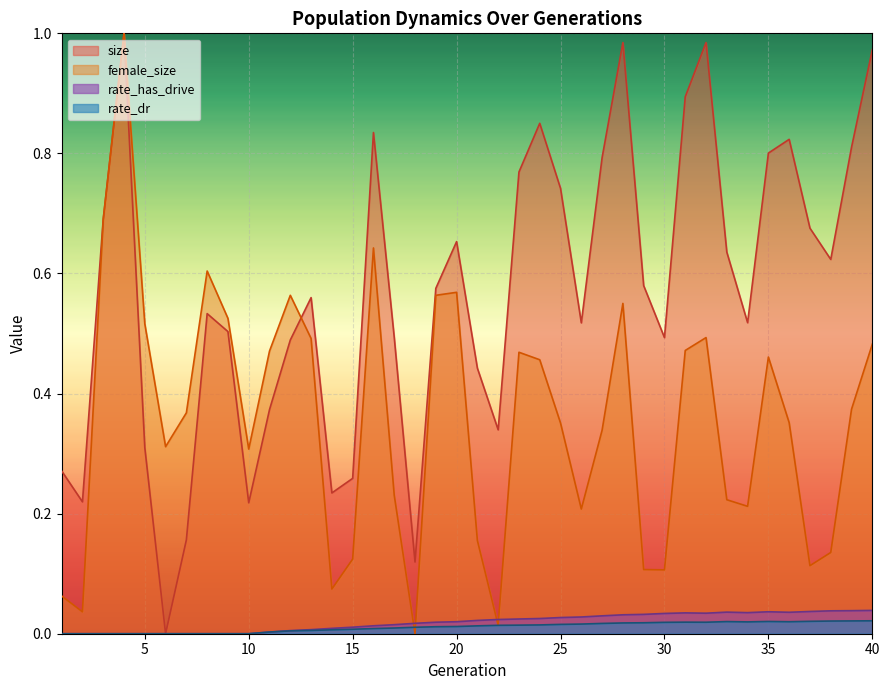

Reading left to right, extract all data points from this chart.

size: 1=0.3	2=0.2	3=0.7	4=1.0	5=0.3	6=0.0	7=0.2	8=0.5	9=0.5	10=0.2	11=0.4	12=0.5	13=0.6	14=0.2	15=0.3	16=0.8	17=0.5	18=0.1	19=0.6	20=0.7	21=0.4	22=0.3	23=0.8	24=0.9	25=0.7	26=0.5	27=0.8	28=1.0	29=0.6	30=0.5	31=0.9	32=1.0	33=0.6	34=0.5	35=0.8	36=0.8	37=0.7	38=0.6	39=0.8	40=1.0
female_size: 1=0.1	2=0.0	3=0.7	4=1.0	5=0.5	6=0.3	7=0.4	8=0.6	9=0.5	10=0.3	11=0.5	12=0.6	13=0.5	14=0.1	15=0.1	16=0.6	17=0.2	18=0.0	19=0.6	20=0.6	21=0.2	22=0.0	23=0.5	24=0.5	25=0.4	26=0.2	27=0.3	28=0.6	29=0.1	30=0.1	31=0.5	32=0.5	33=0.2	34=0.2	35=0.5	36=0.4	37=0.1	38=0.1	39=0.4	40=0.5
rate_has_drive: 1=0.0	2=0.0	3=0.0	4=0.0	5=0.0	6=0.0	7=0.0	8=0.0	9=0.0	10=0.0	11=0.0	12=0.0	13=0.0	14=0.0	15=0.0	16=0.0	17=0.0	18=0.0	19=0.0	20=0.0	21=0.0	22=0.0	23=0.0	24=0.0	25=0.0	26=0.0	27=0.0	28=0.0	29=0.0	30=0.0	31=0.0	32=0.0	33=0.0	34=0.0	35=0.0	36=0.0	37=0.0	38=0.0	39=0.0	40=0.0
rate_dr: 1=0.0	2=0.0	3=0.0	4=0.0	5=0.0	6=0.0	7=0.0	8=0.0	9=0.0	10=0.0	11=0.0	12=0.0	13=0.0	14=0.0	15=0.0	16=0.0	17=0.0	18=0.0	19=0.0	20=0.0	21=0.0	22=0.0	23=0.0	24=0.0	25=0.0	26=0.0	27=0.0	28=0.0	29=0.0	30=0.0	31=0.0	32=0.0	33=0.0	34=0.0	35=0.0	36=0.0	37=0.0	38=0.0	39=0.0	40=0.0